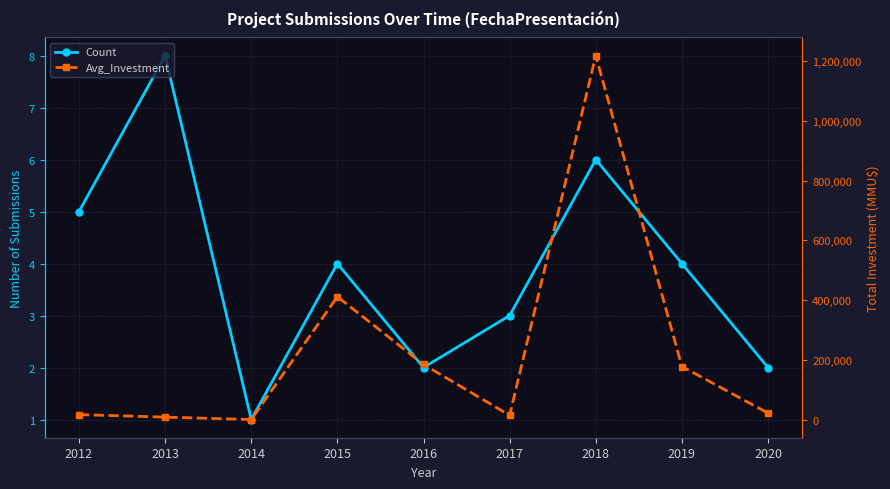

The value of Avg_Investment at 2015 is 411265. True or false?

True